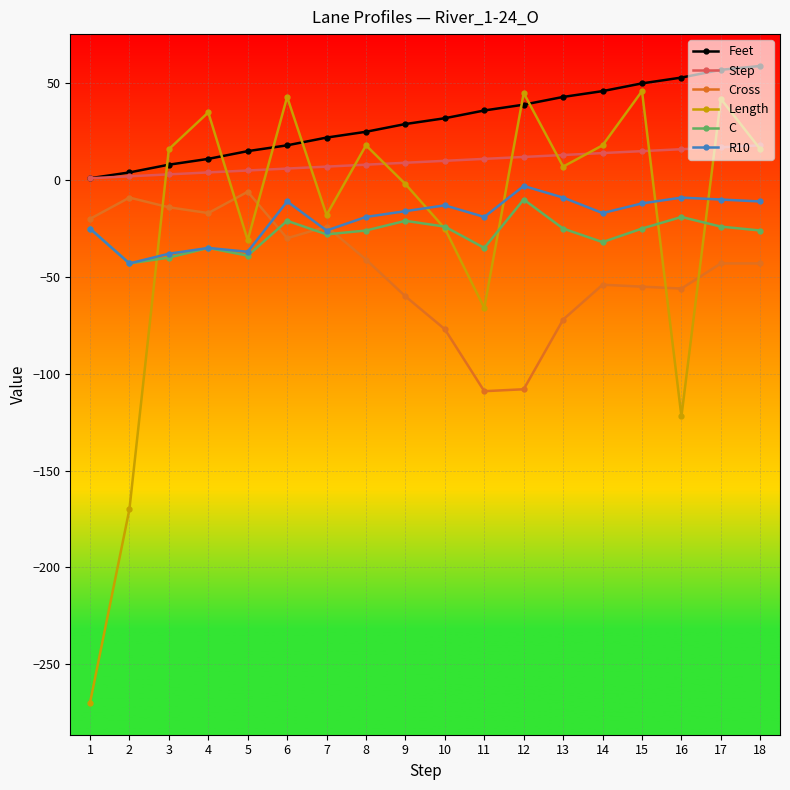

True or false: Step and Cross cross at least once.

False